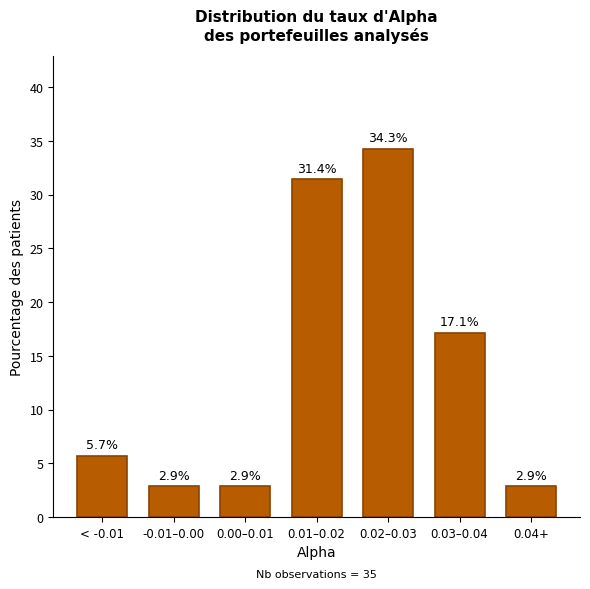

Reading left to right, list all the values displayed in this chart.

< -0.01=5.7	-0.01–0.00=2.9	0.00–0.01=2.9	0.01–0.02=31.4	0.02–0.03=34.3	0.03–0.04=17.1	0.04+=2.9